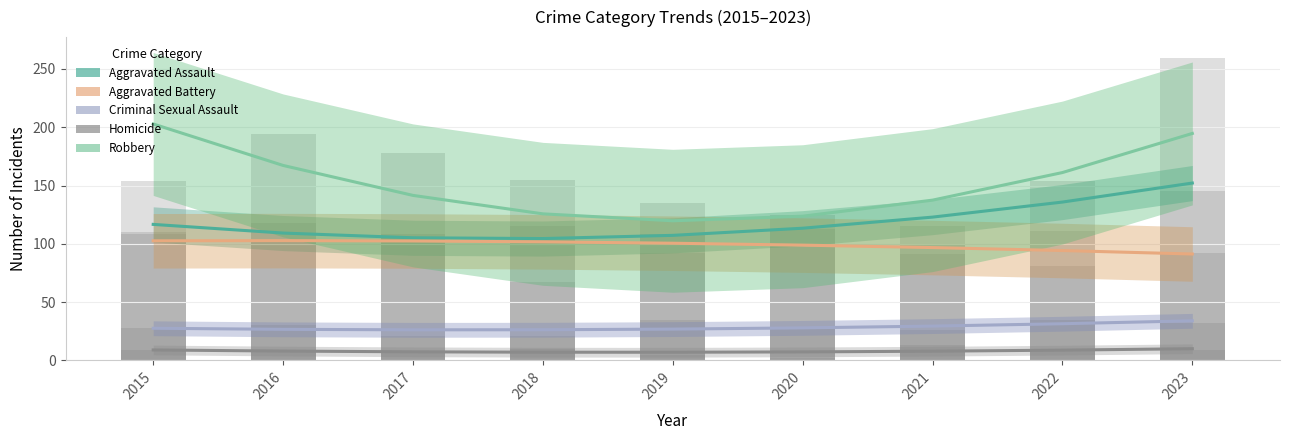

List the series in order of their peak value, lowest first.

Homicide, Criminal Sexual Assault, Aggravated Battery, Aggravated Assault, Robbery